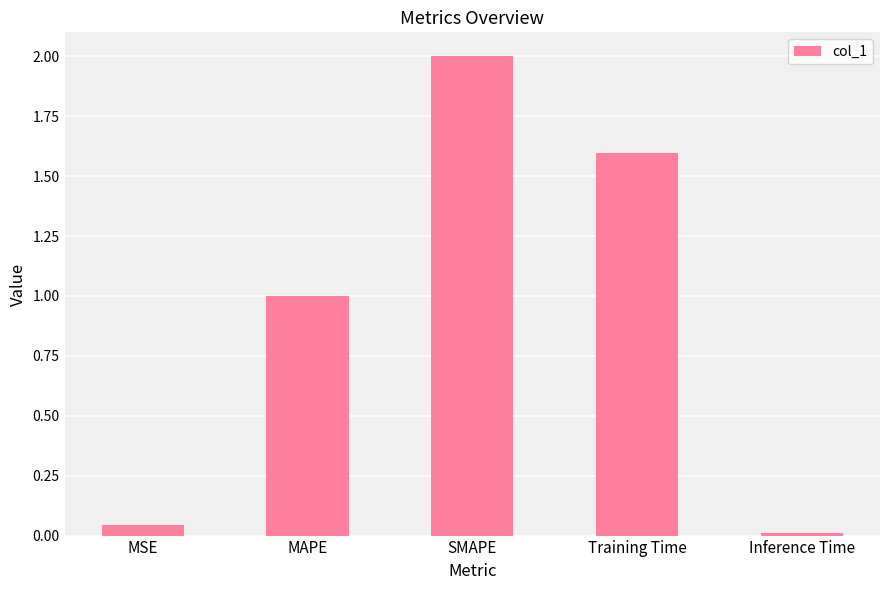

True or false: the data shows 1.0 at MAPE.

True